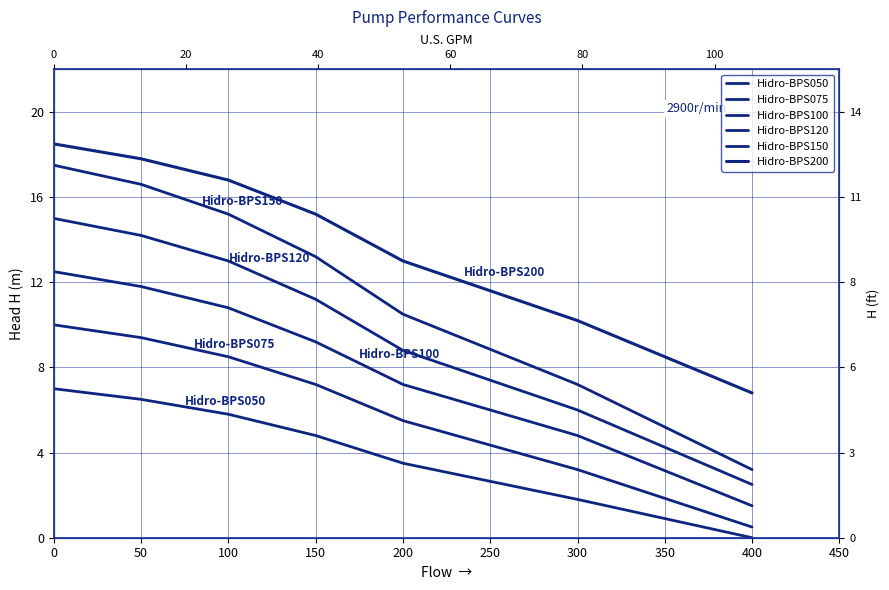

True or false: Hidro-BPS200 and Hidro-BPS120 cross at least once.

False